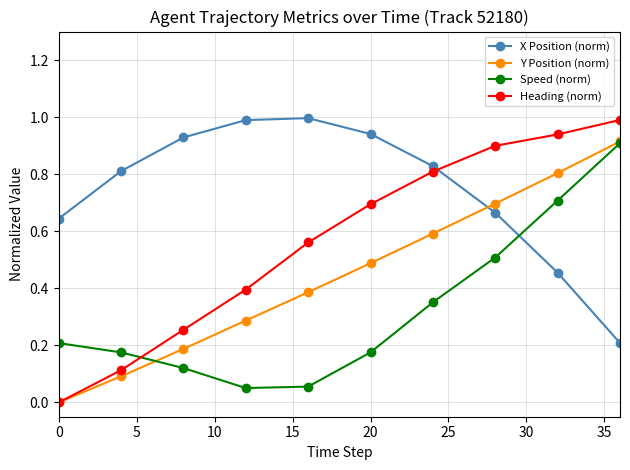

What is the highest value of the Heading (norm) series?

1.0